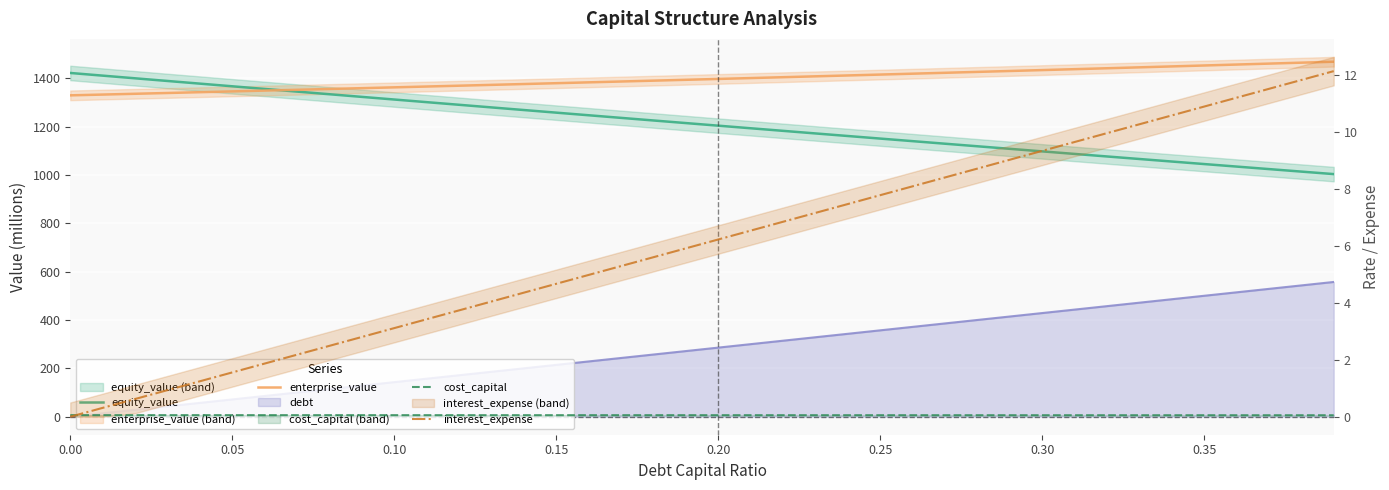

How many cost_capital values are between 0 and 1?

40